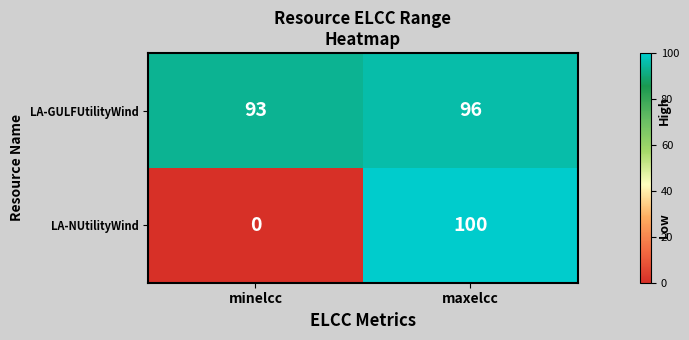

What is the difference between the LA-NUtilityWind values at minelcc and maxelcc?

100